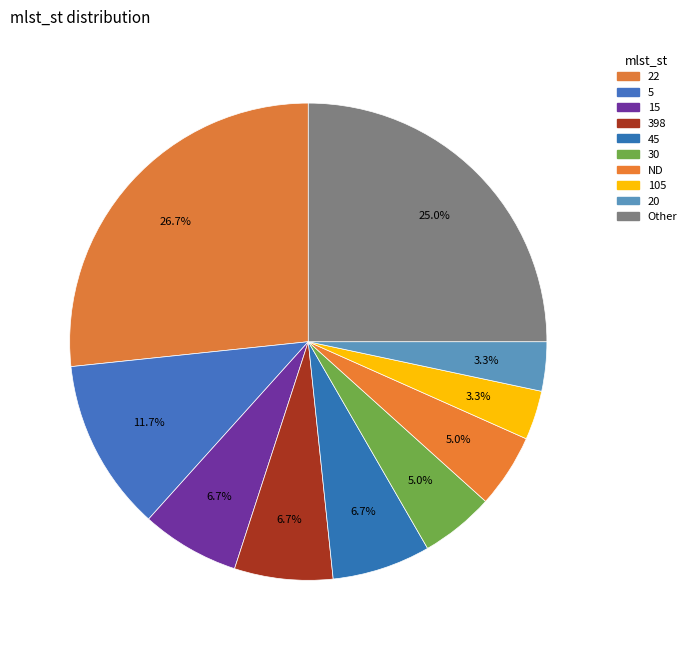

Approximately how many times larger is the value at 105 compared to 45?

0.5